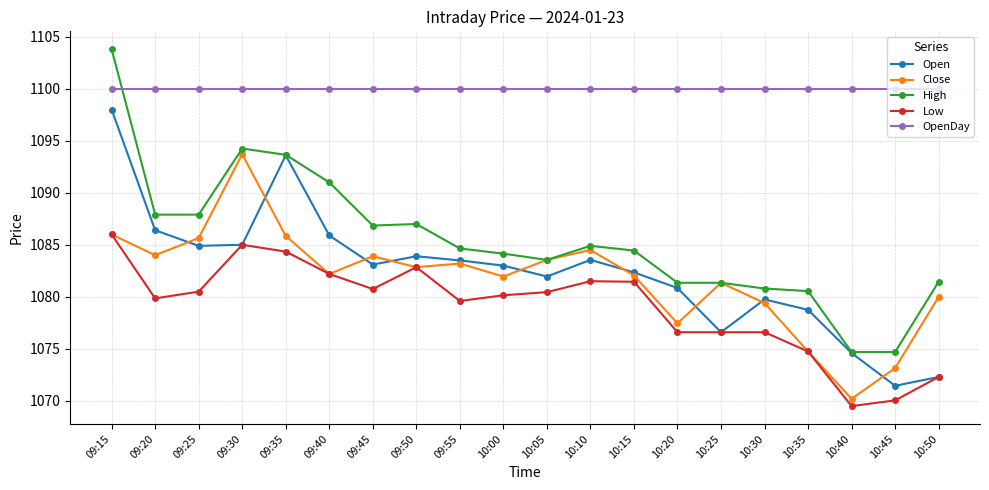

Which series has the largest range (max minus min)?

High